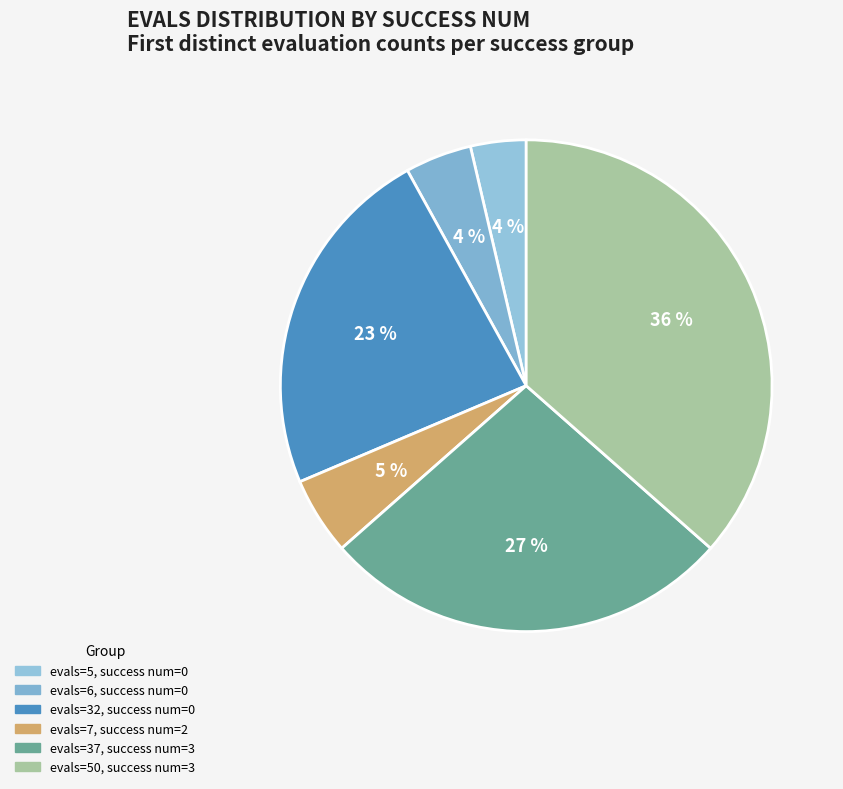

How many slices are in this pie chart?

6